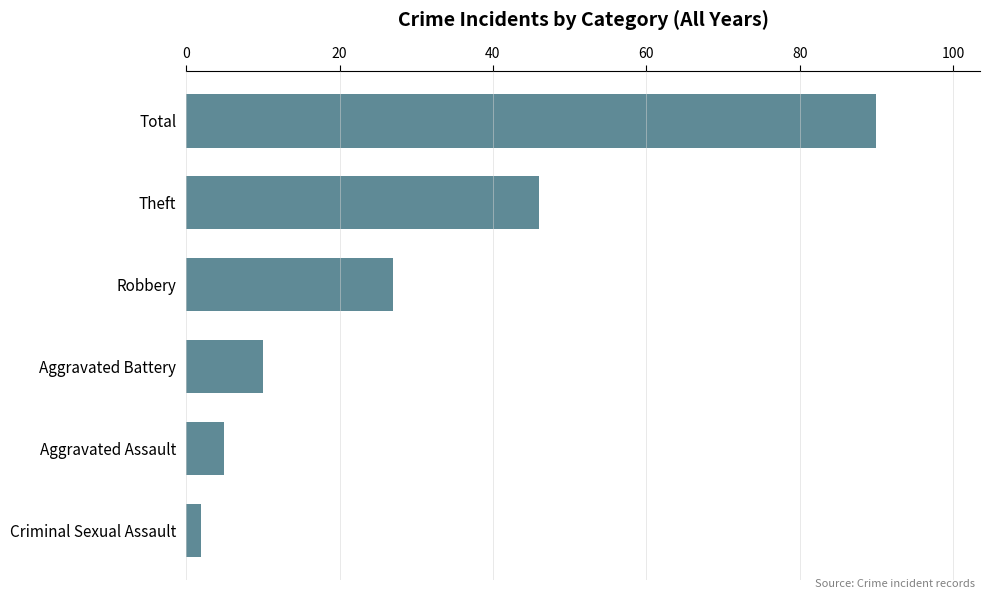

List the labels in order of value, smallest first.

Criminal Sexual Assault, Aggravated Assault, Aggravated Battery, Robbery, Theft, Total